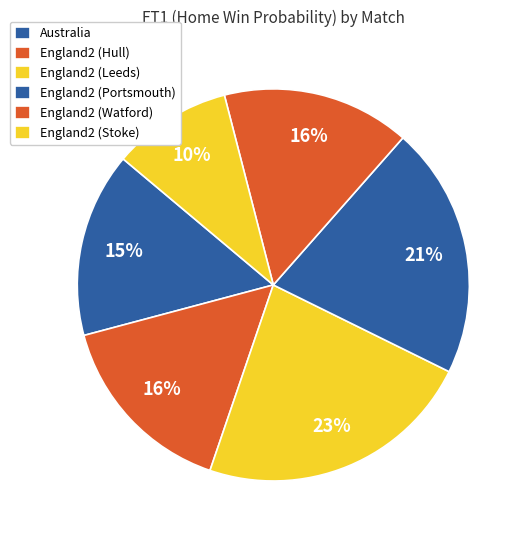

Is it true that Australia is 5% of the pie?

False